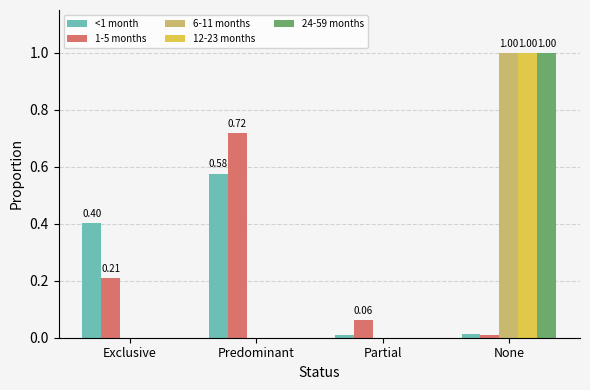

What is the sum of all 12-23 months values?

1.0